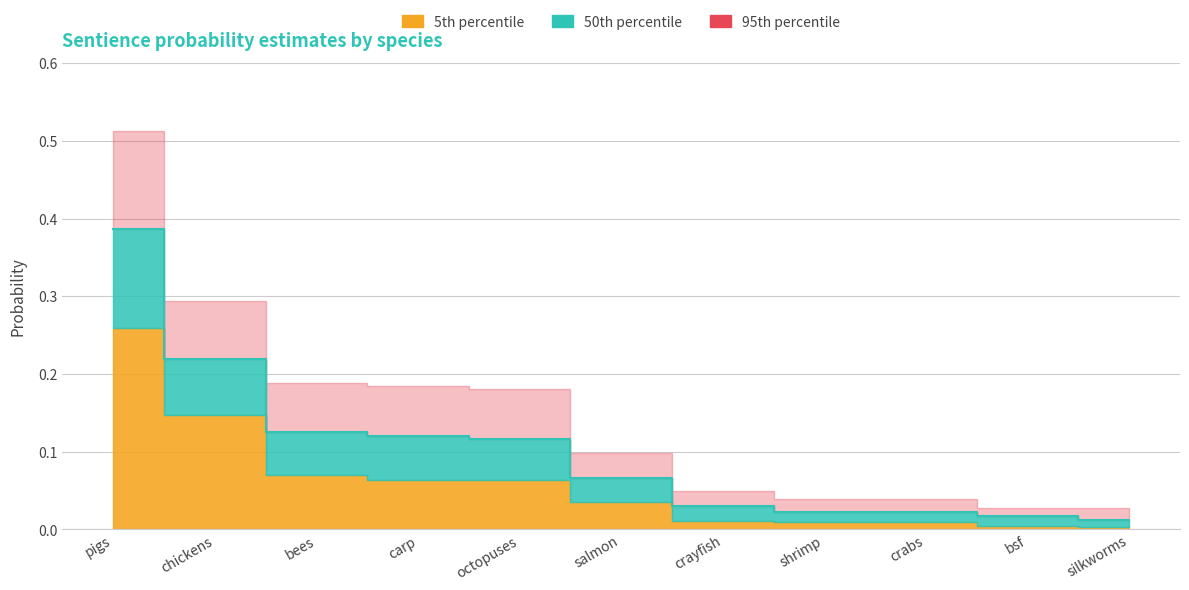

The 5th-pct series shows 0.1 at carp. True or false?

True